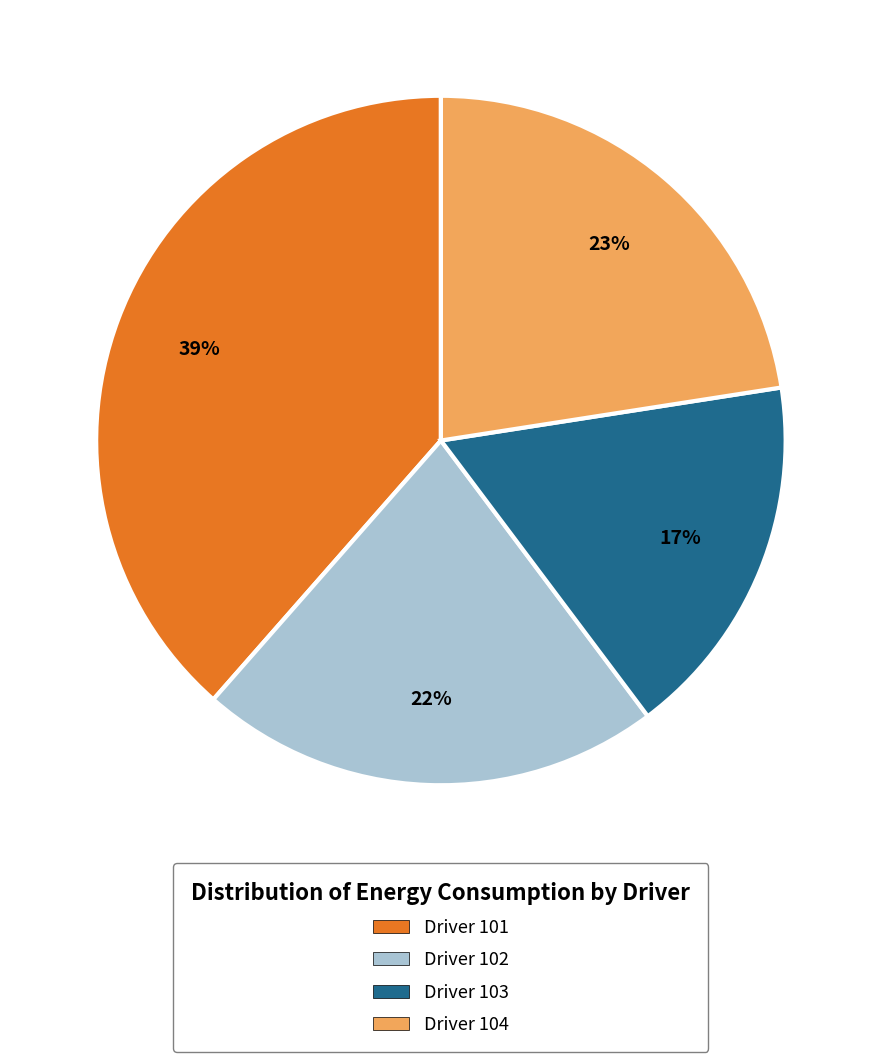

To the nearest percent, what portion does Driver 101 represent?

39%